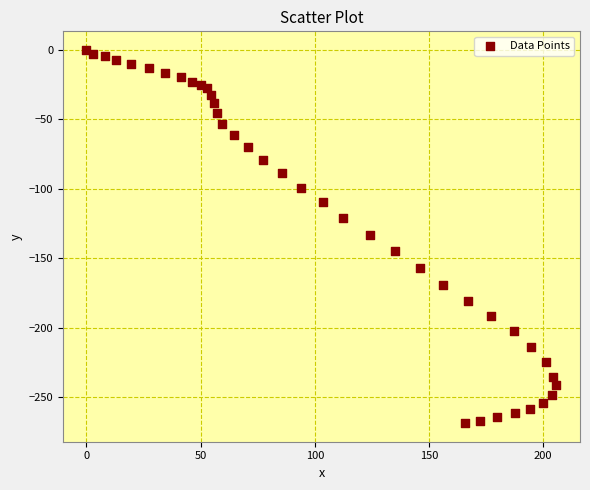

What is the range of Y values (max minus min)?

268.7